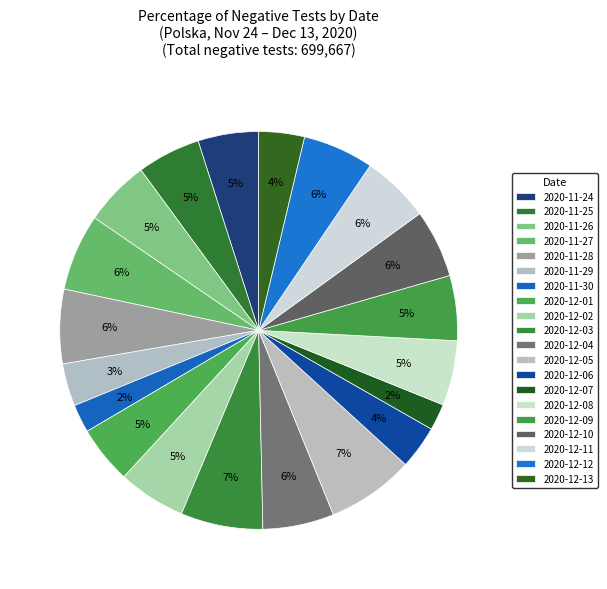

To the nearest percent, what is the average slice percentage?

5%